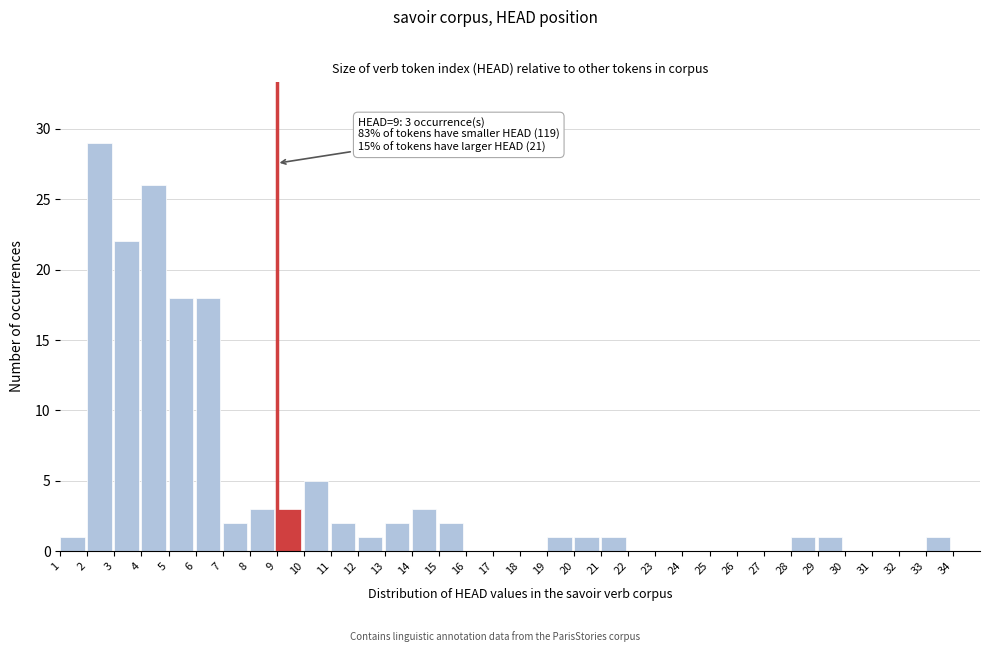

Which range on the x-axis has the tallest bar?

2 to 3